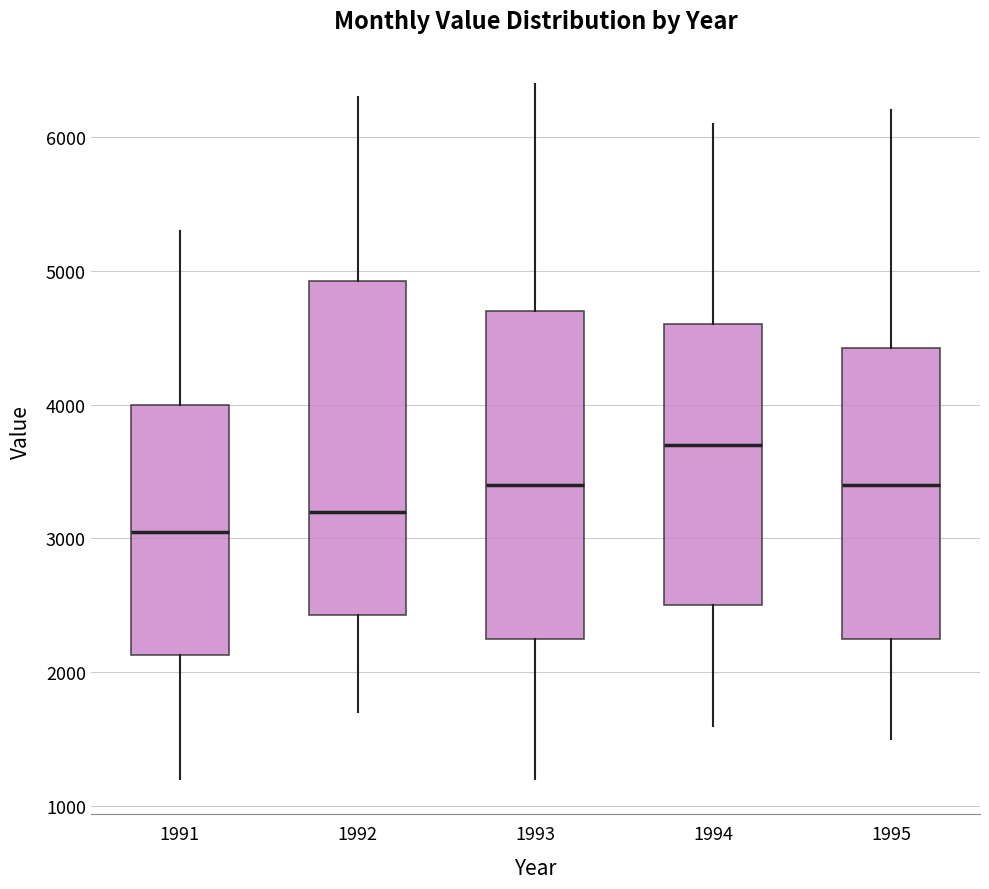

Reading left to right, read every box against the y-axis: the position of its median line, the range the box covers, and the ends of its whiskers. The values are not printed on the chart, so give them approximately, as read against the axis.

1991: median 3100, box 2100 to 4000, whiskers 1200 to 5300
1992: median 3200, box 2400 to 4900, whiskers 1700 to 6300
1993: median 3400, box 2300 to 4700, whiskers 1200 to 6400
1994: median 3700, box 2500 to 4600, whiskers 1600 to 6100
1995: median 3400, box 2300 to 4400, whiskers 1500 to 6200